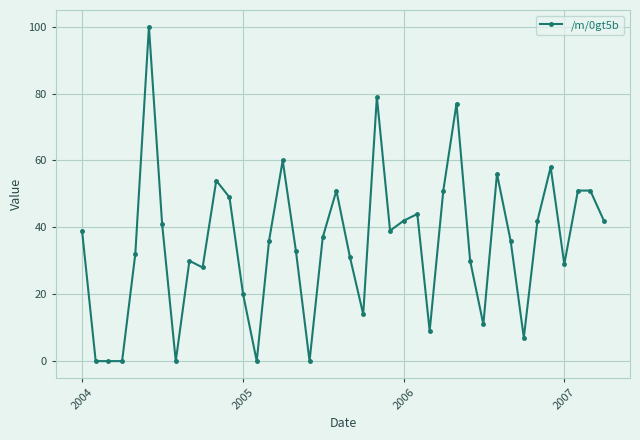

Reading left to right, extract all data points from this chart.

39	0	0	0	32	100	41	0	30	28	54	49	20	0	36	60	33	0	37	51	31	14	79	39	42	44	9	51	77	30	11	56	36	7	42	58	29	51	51	42